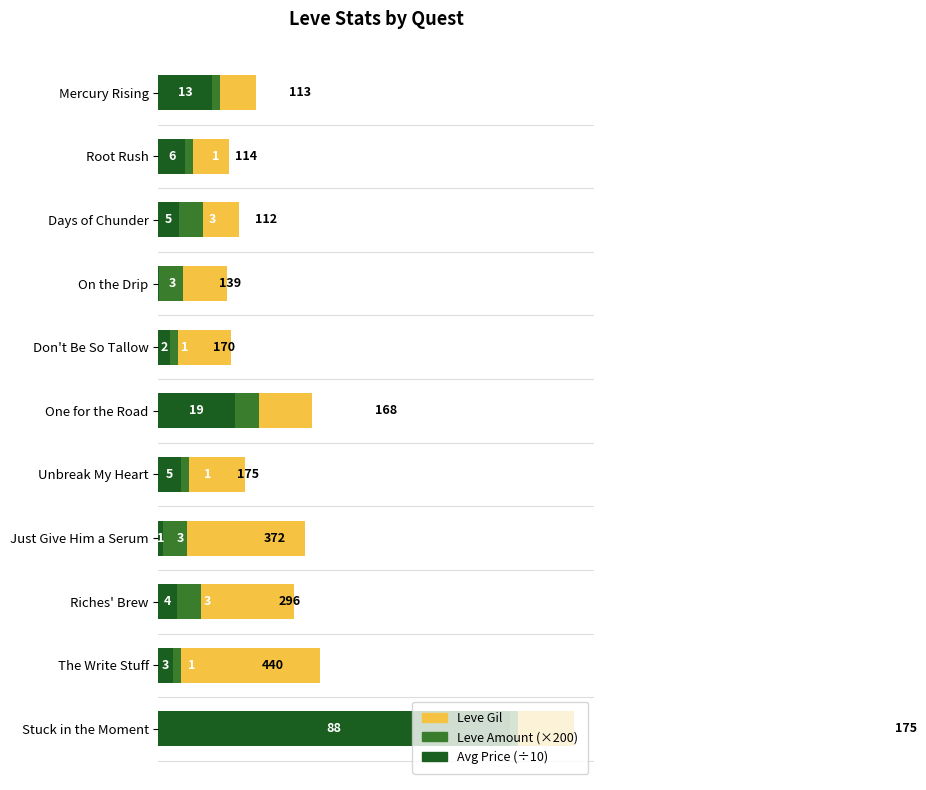

The value of currentAveragePrice at The Write Stuff is 23.3. True or false?

False